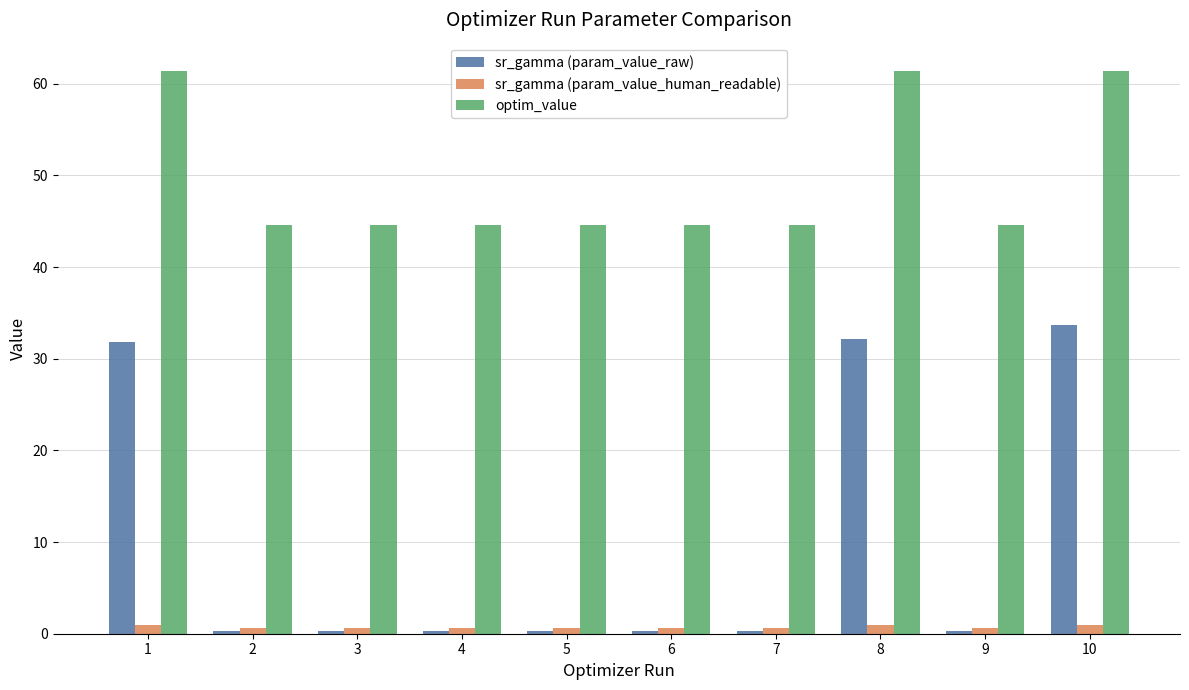

What is the highest value of the sr_gamma (param_value_human_readable) series?

1.0